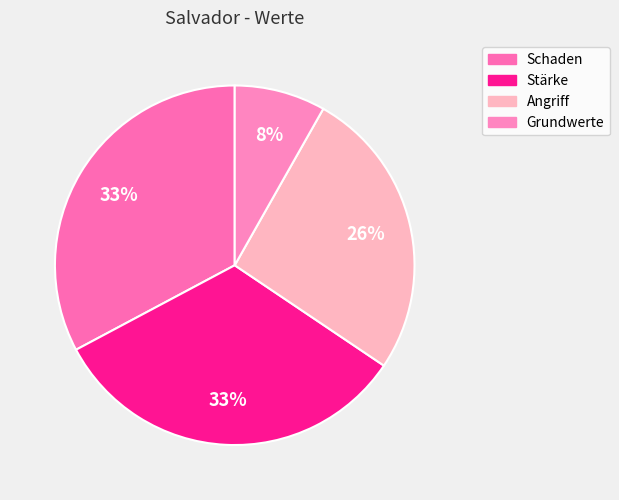

The Angriff slice represents 26% of the pie. True or false?

True